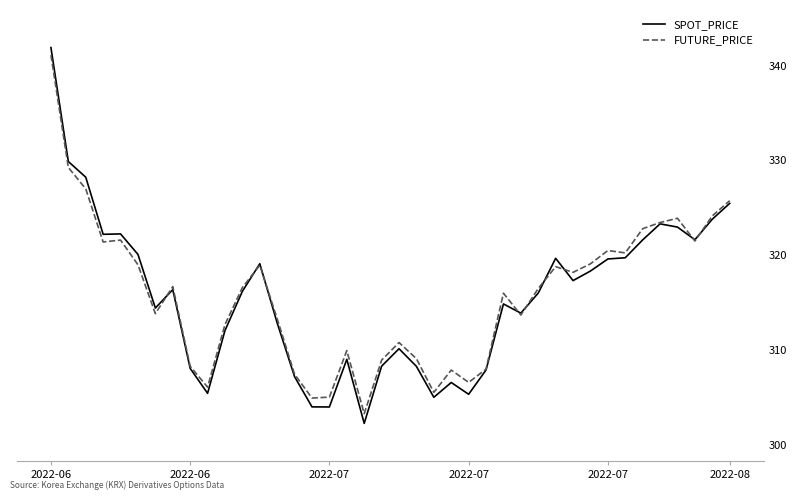

Which series has the widest spread of values?

SPOT_PRICE